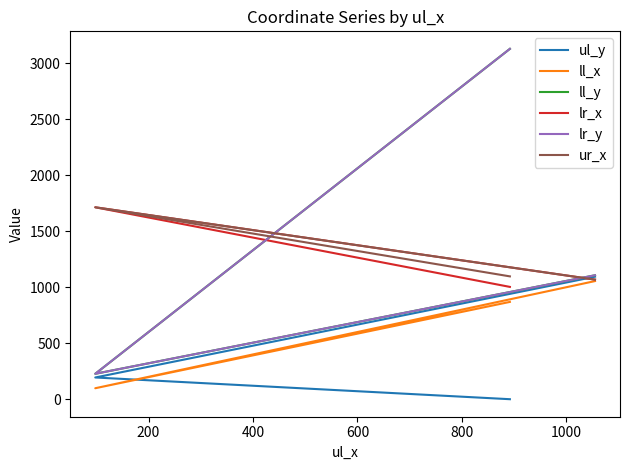

Count the number of data series in this chart.

6